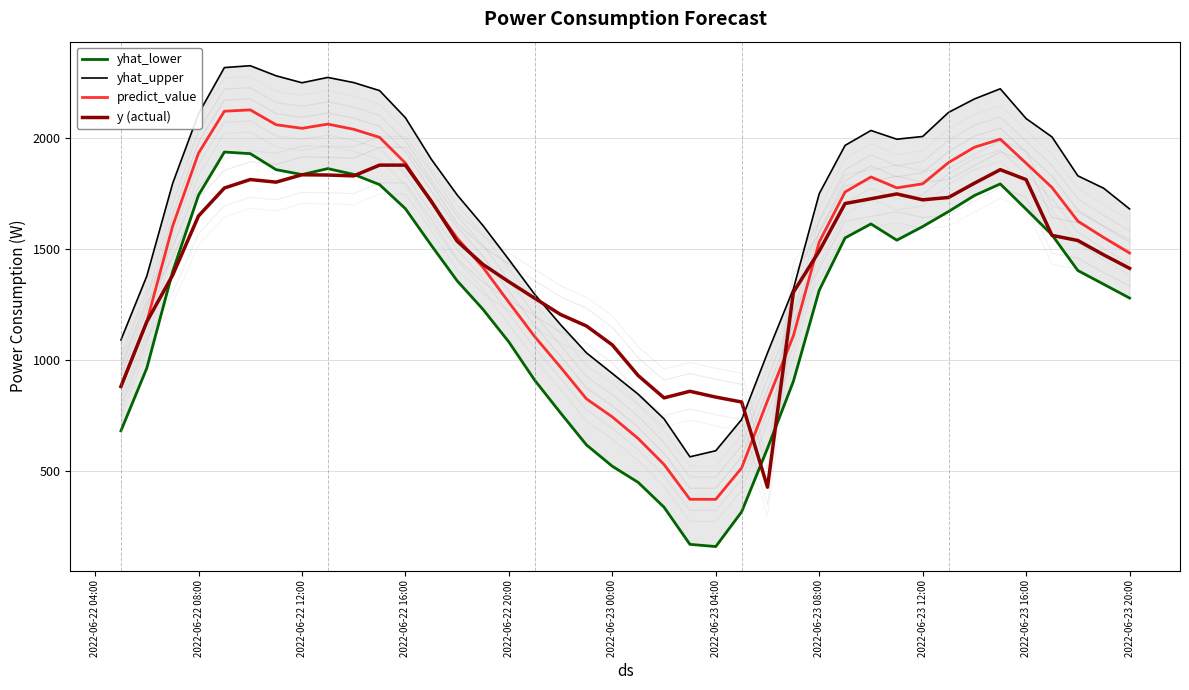

List the series in order of their peak value, lowest first.

y (actual), yhat_lower, predict_value, yhat_upper